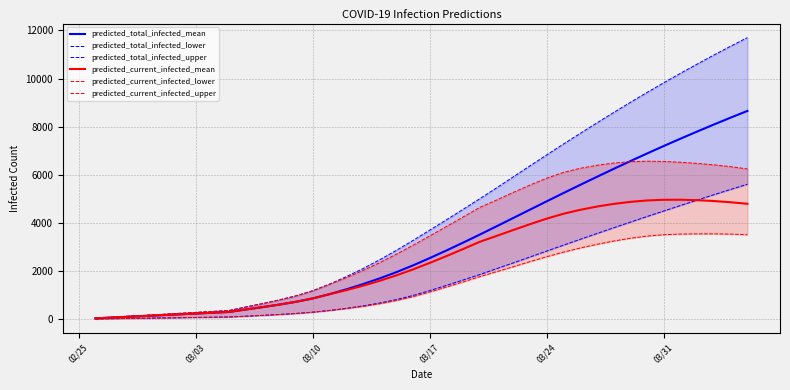

Which series has the widest spread of values?

predicted_total_infected_upper